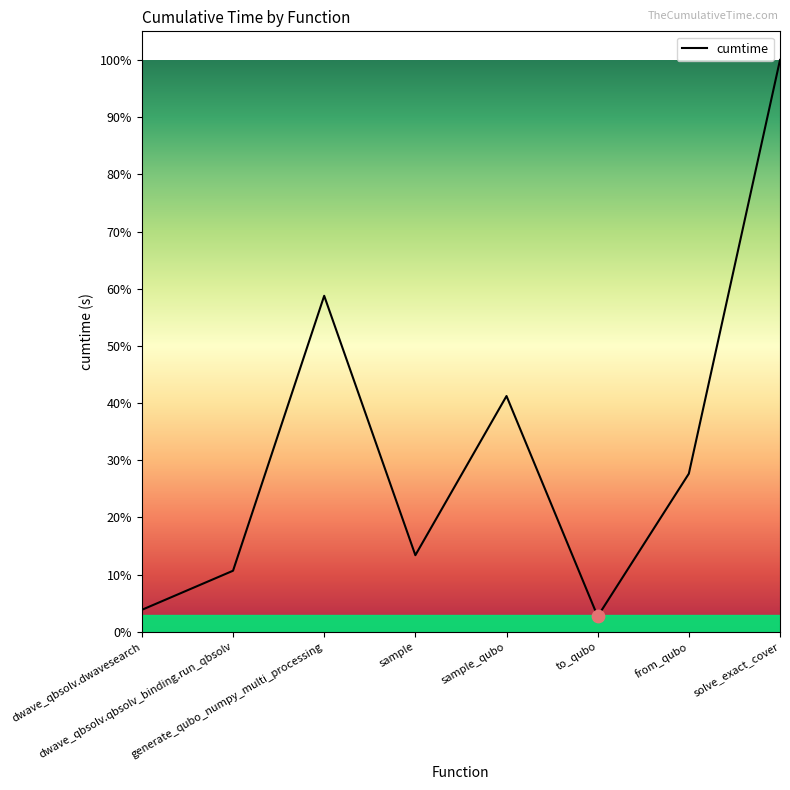

Between from_qubo and to_qubo, which is larger?

from_qubo